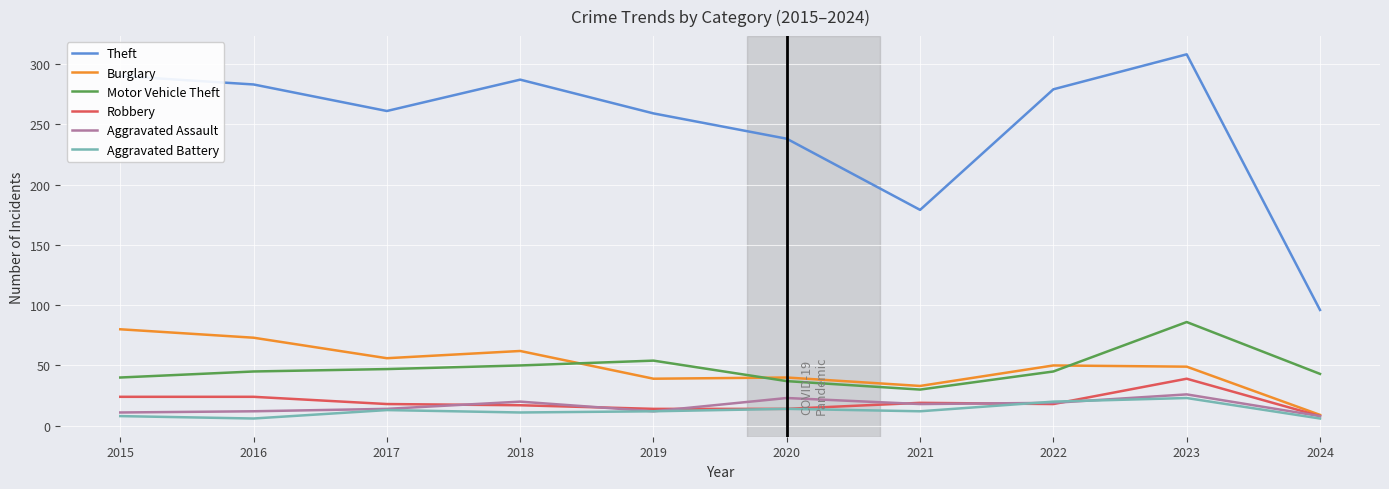

Is the value of Robbery at 2015 greater than the value of Theft at 2017?

No